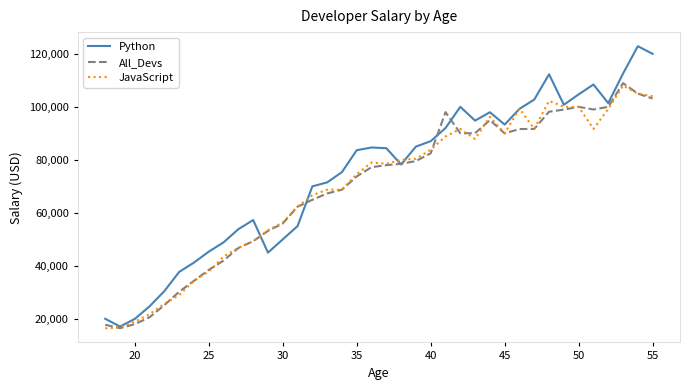

Which series has the largest total across all categories?

Python